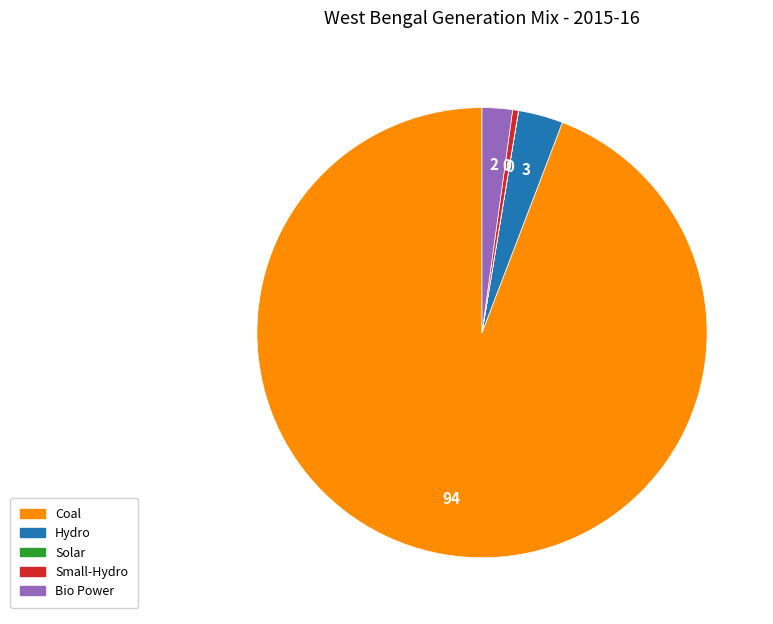

Which has a higher value, Hydro or Coal?

Coal